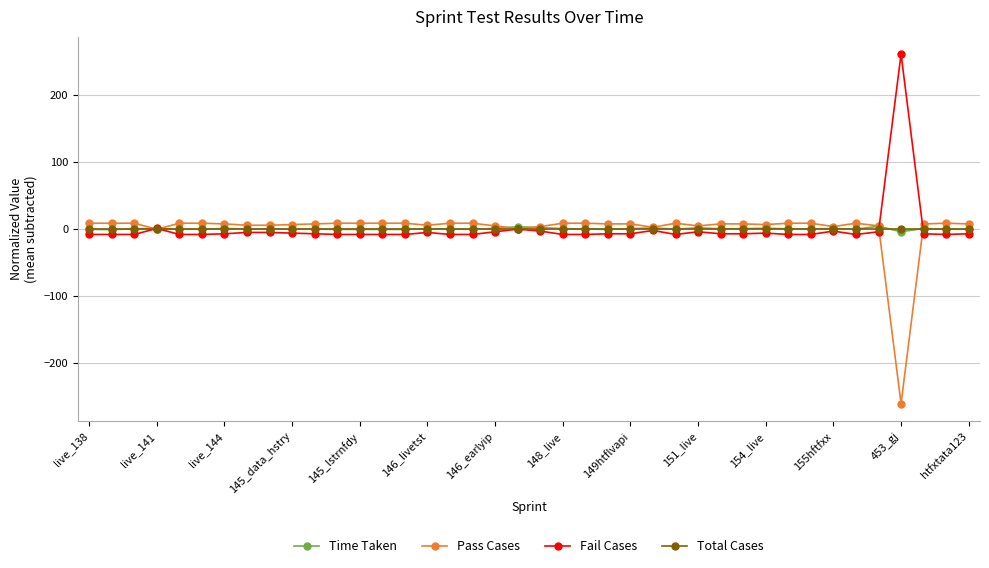

What is the greatest value displayed?

260.6